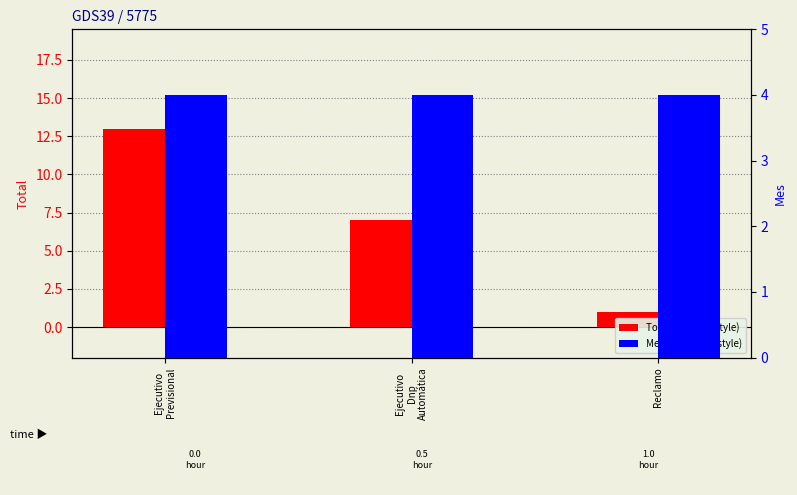

Which category has the lowest value in the Mes series?

Ejecutivo
Previsional